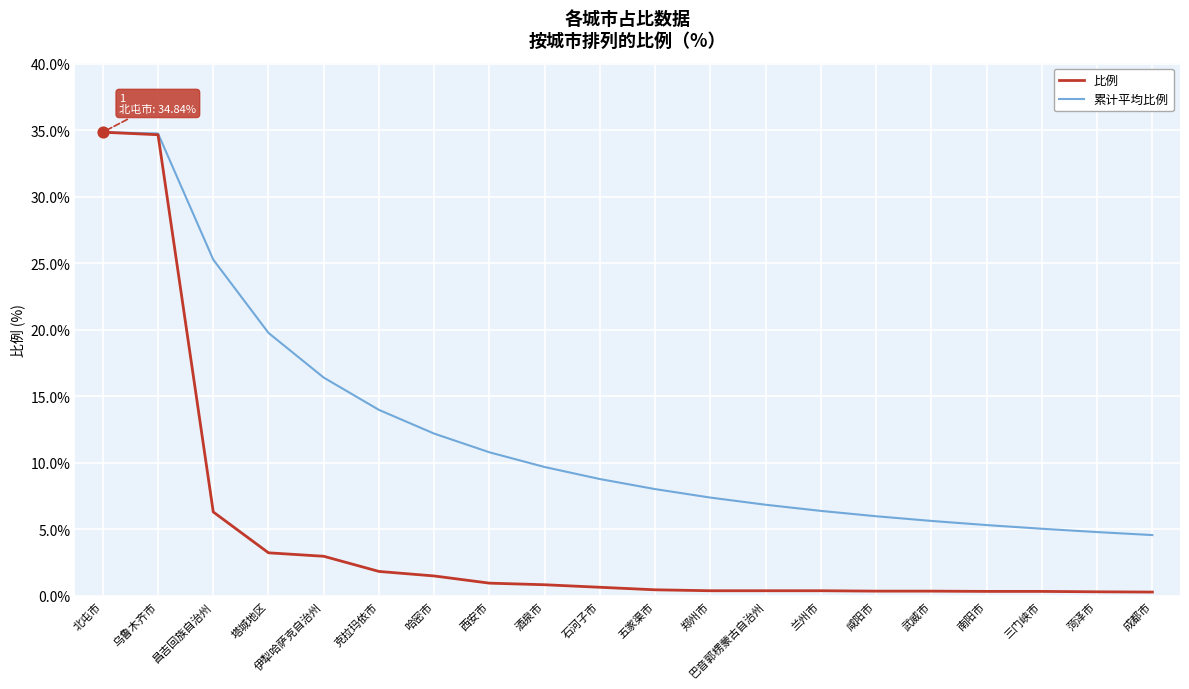

Is the value of 累计平均比例 at 西安市 greater than the value of 比例 at 西安市?

Yes